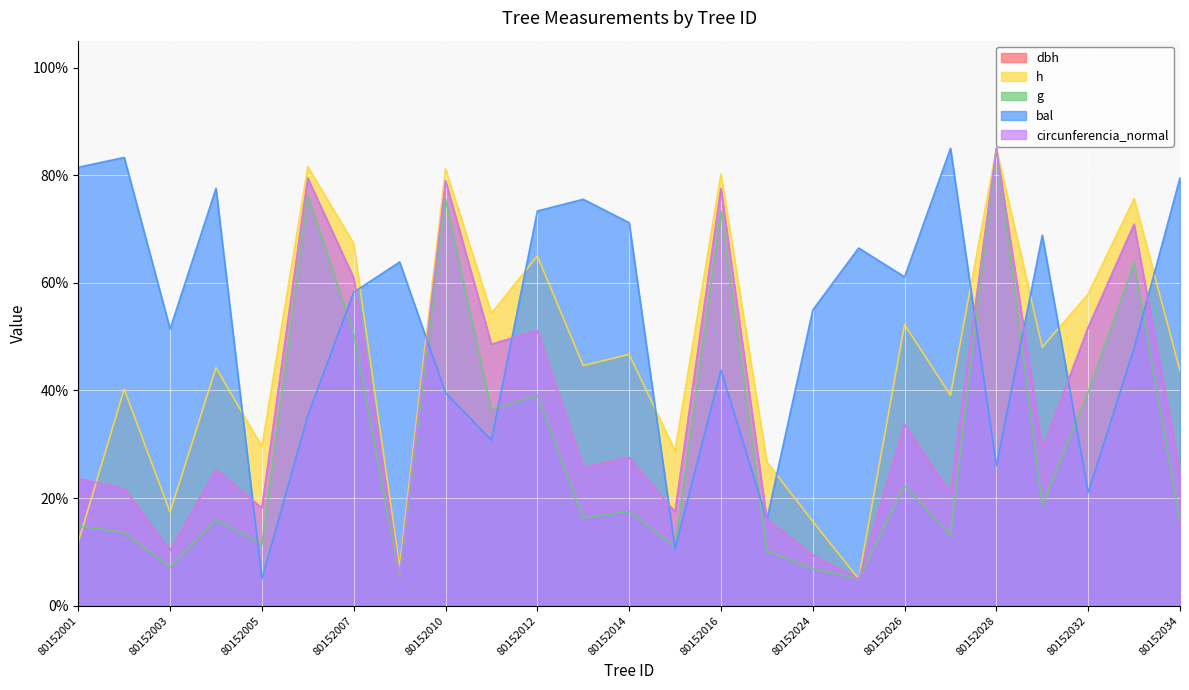

How many series are shown in this chart?

5